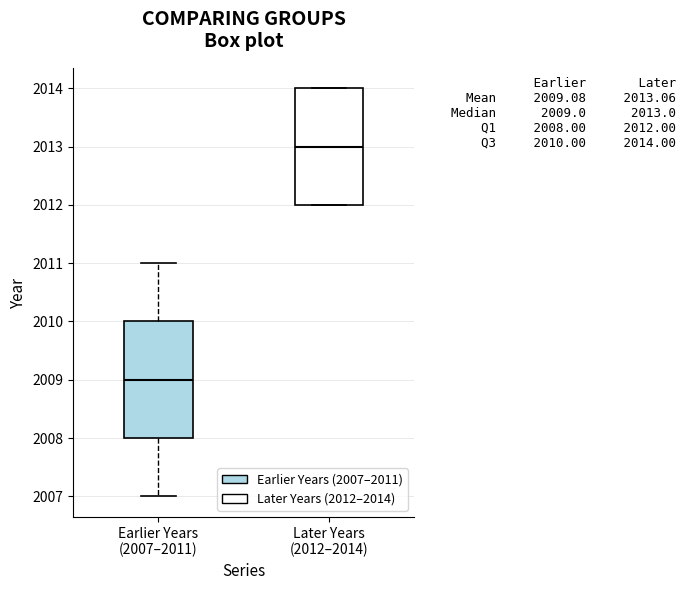

Which box has the lowest median line?

Earlier Years (2007–2011)